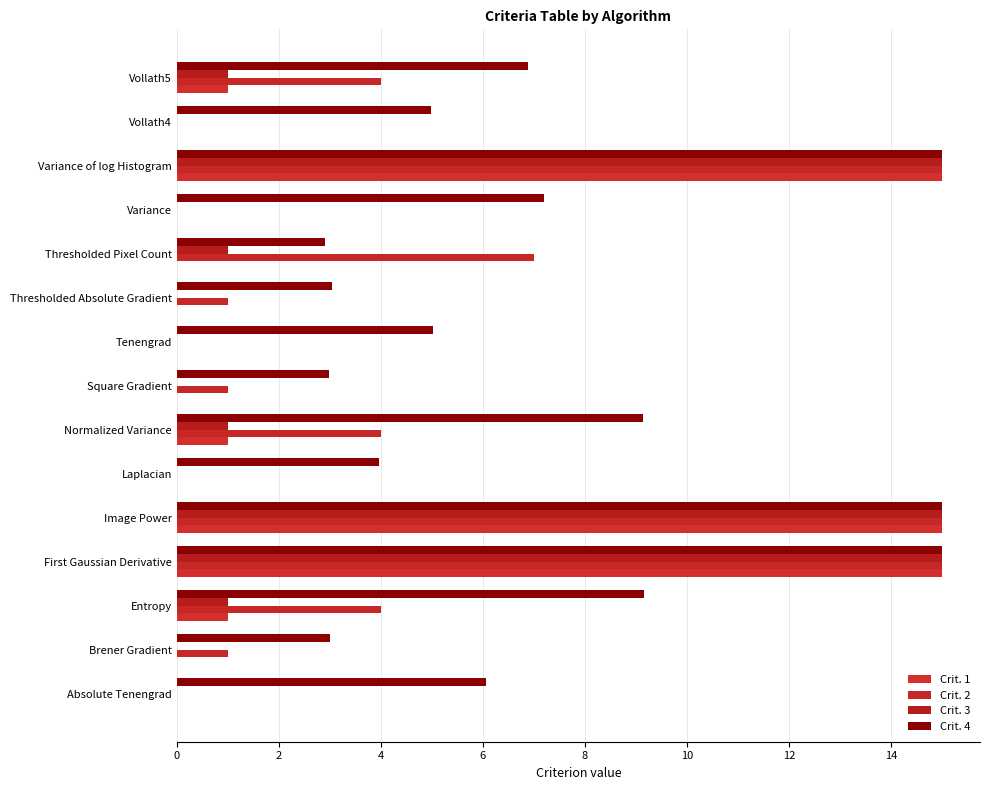

What are all the series names shown in the legend?

Crit. 1, Crit. 2, Crit. 3, Crit. 4